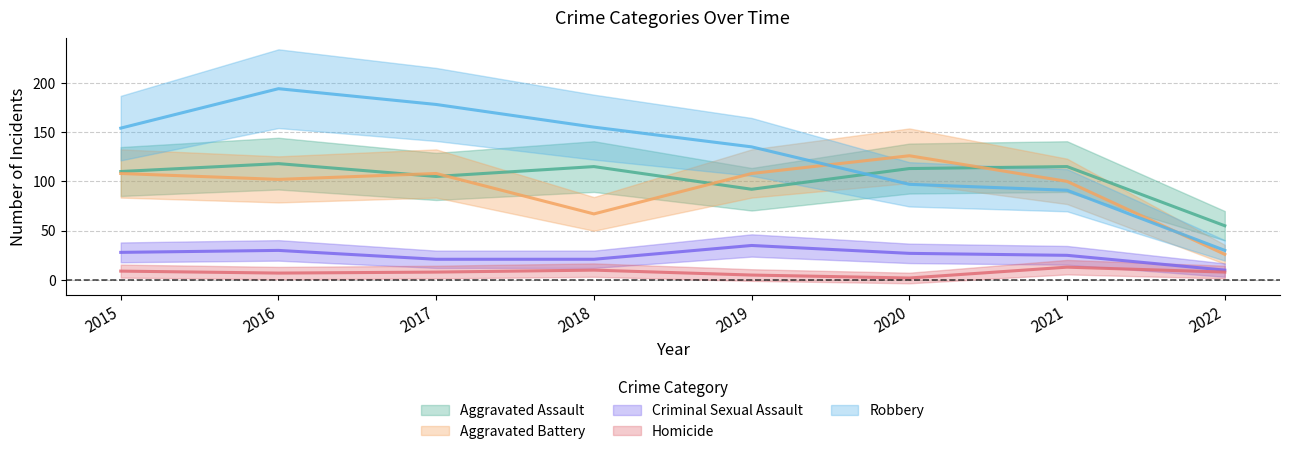

How many data points does each series have?

8